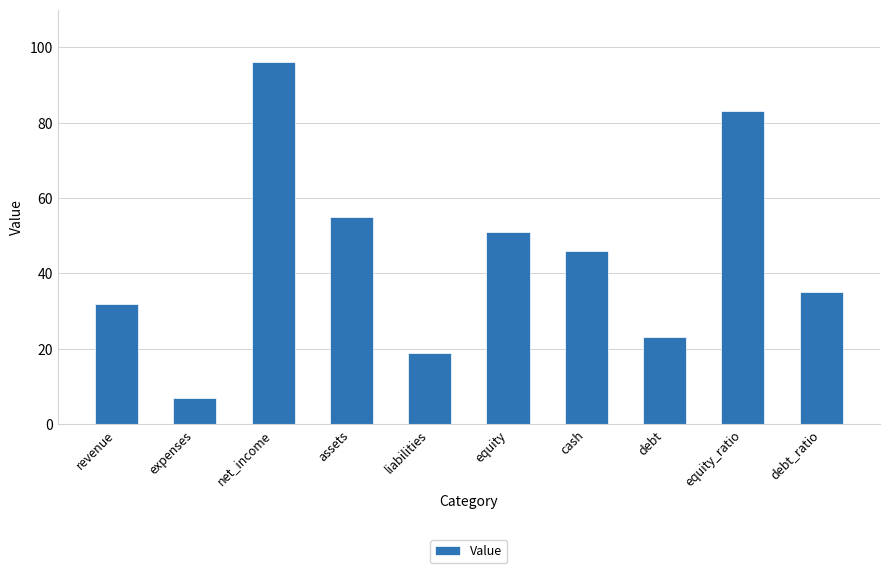

At which label is the value closest to 51?

equity